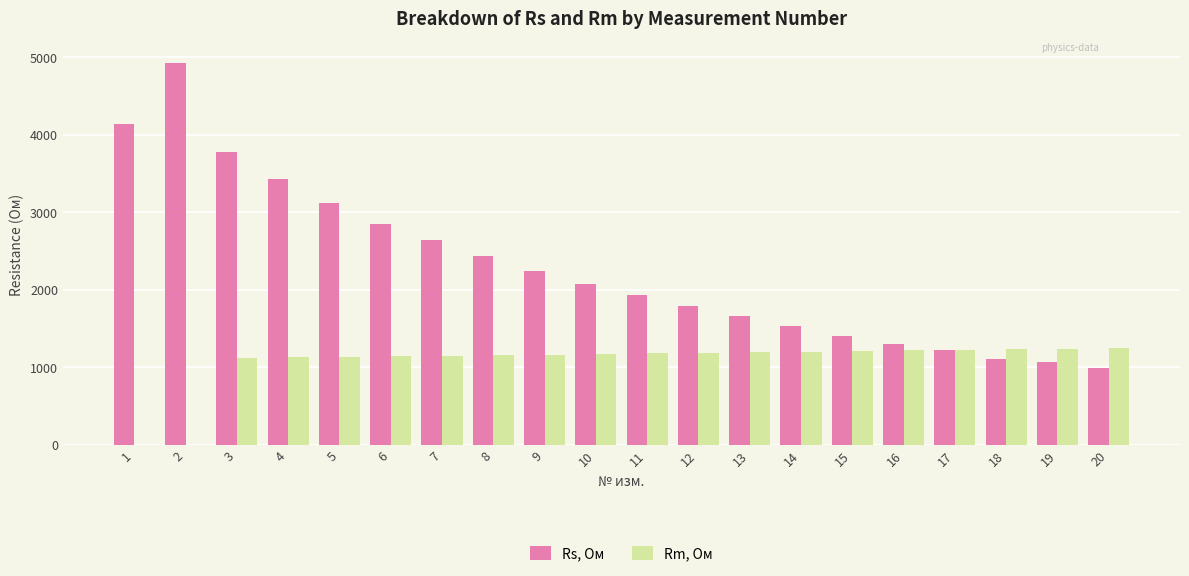

True or false: Rs, Ом has a value of 2852 at 6.

True